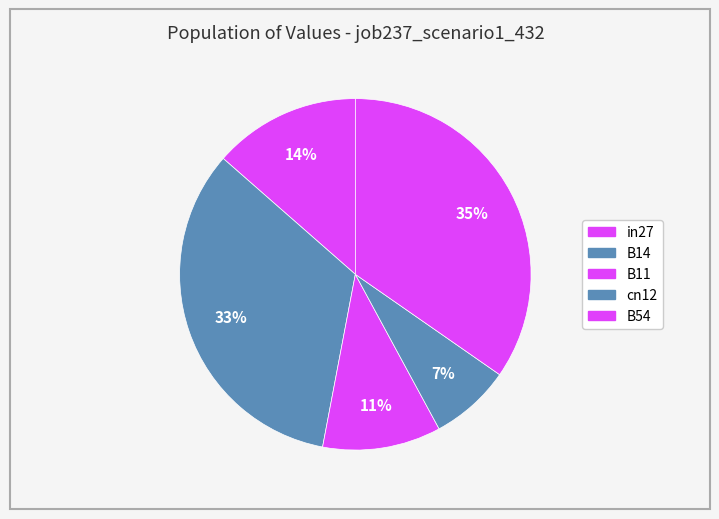

Rank the categories by value from highest to lowest.

B54, B14, in27, B11, cn12